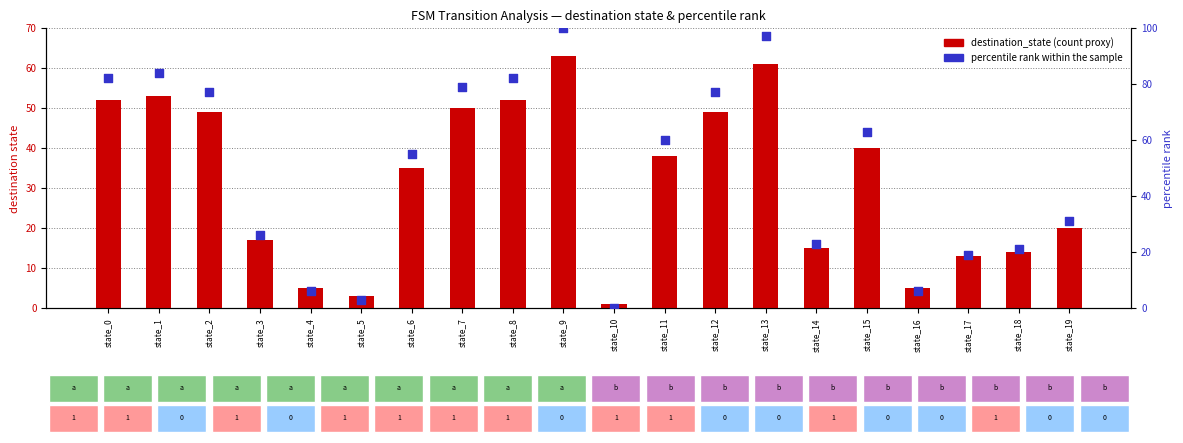

Which series contains the lowest Y value?

percentile rank within the sample